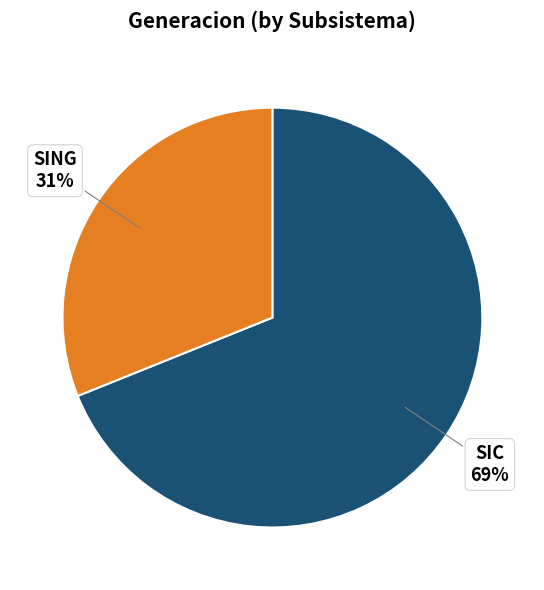

What is the ratio of the value at SIC to the value at SING?

2.2